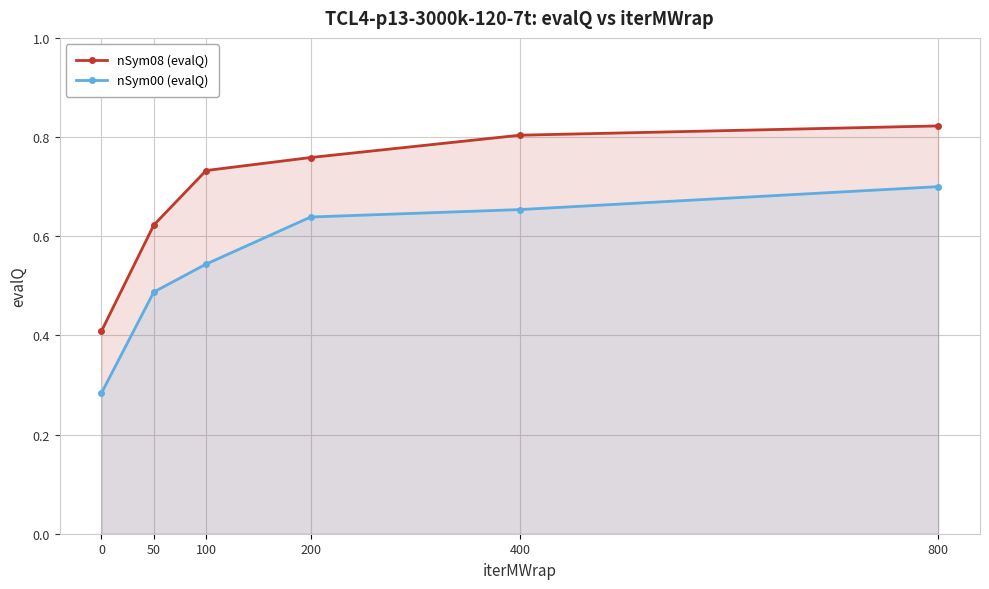

Reading left to right, extract all data points from this chart.

nSym08 (evalQ): 0.4	0.6	0.7	0.8	0.8	0.8
nSym00 (evalQ): 0.3	0.5	0.5	0.6	0.7	0.7